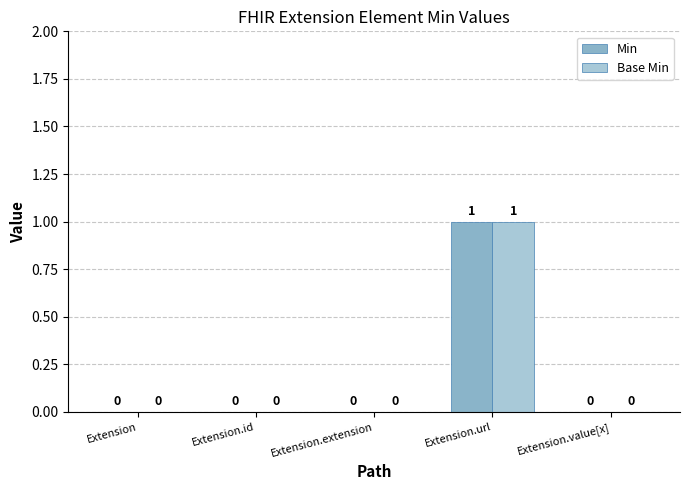

List the labels in order of Base Min value, largest first.

Extension.url, Extension, Extension.id, Extension.extension, Extension.value[x]